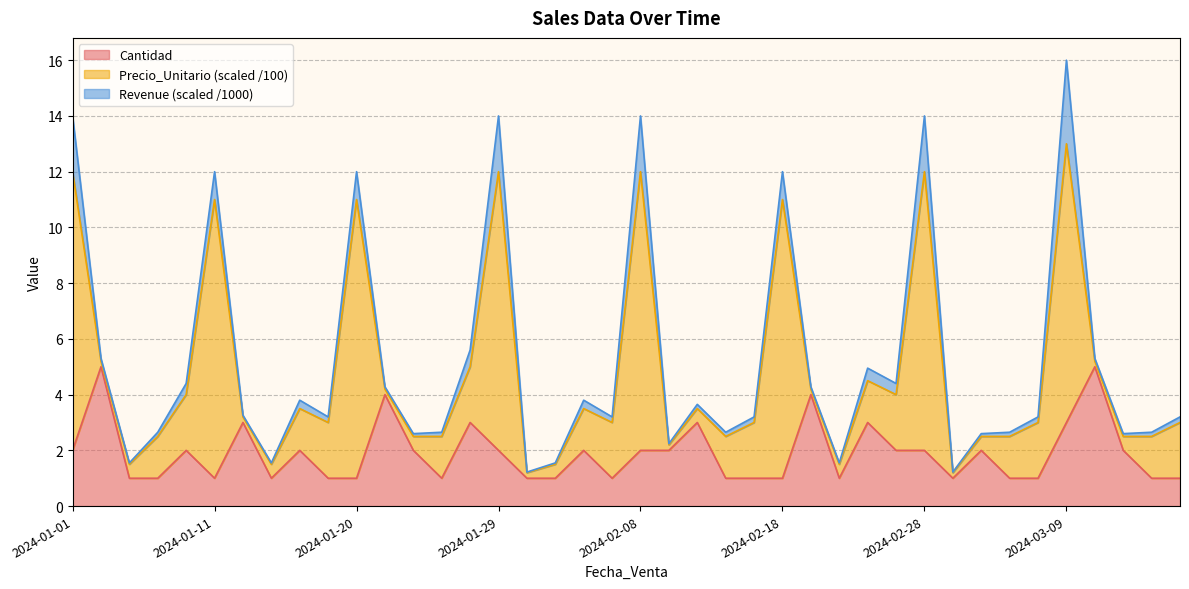

What is the difference between the second highest and second lowest values?

4